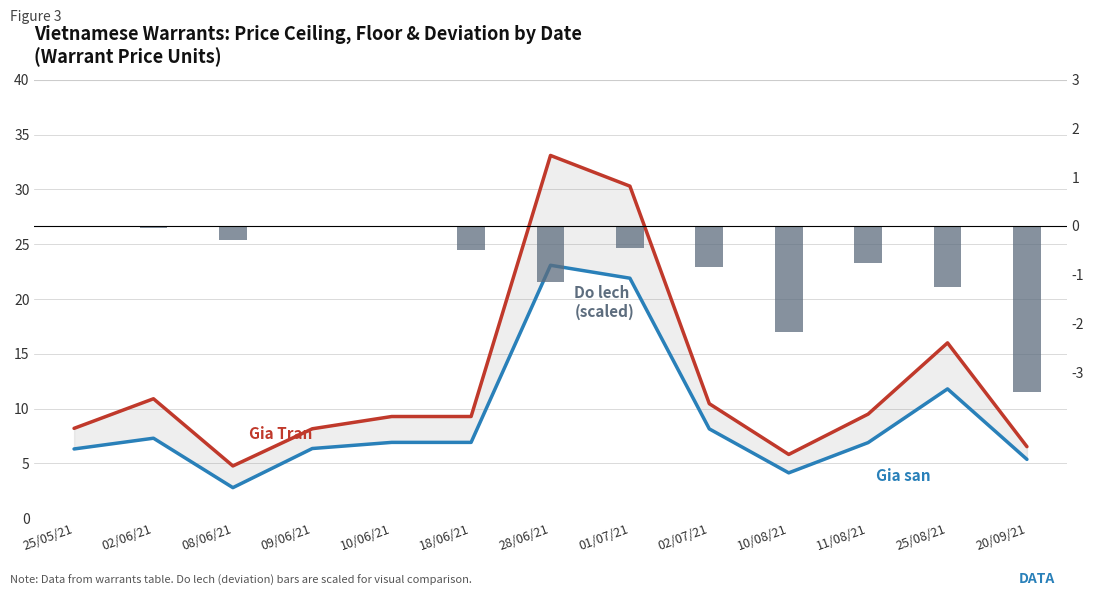

What is the difference between the highest and lowest values at 25/08/21?

17.3